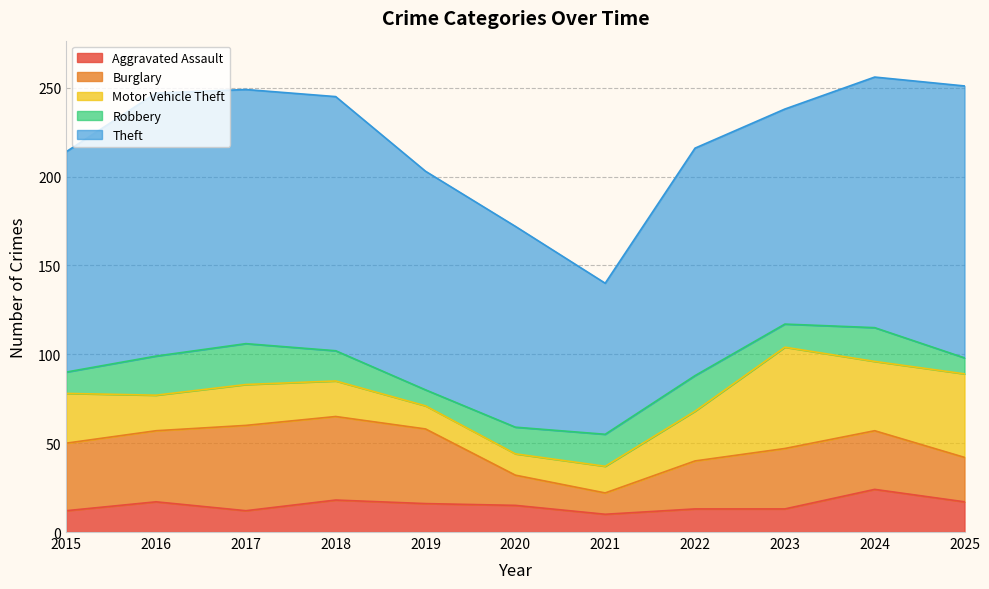

Reading left to right, extract all data points from this chart.

Aggravated Assault: 2015=12	2016=17	2017=12	2018=18	2019=16	2020=15	2021=10	2022=13	2023=13	2024=24	2025=17
Burglary: 2015=38	2016=40	2017=48	2018=47	2019=42	2020=17	2021=12	2022=27	2023=34	2024=33	2025=25
Motor Vehicle Theft: 2015=28	2016=20	2017=23	2018=20	2019=13	2020=12	2021=15	2022=28	2023=57	2024=39	2025=47
Robbery: 2015=12	2016=22	2017=23	2018=17	2019=9	2020=15	2021=18	2022=20	2023=13	2024=19	2025=9
Theft: 2015=124	2016=148	2017=143	2018=143	2019=123	2020=113	2021=85	2022=128	2023=121	2024=141	2025=153